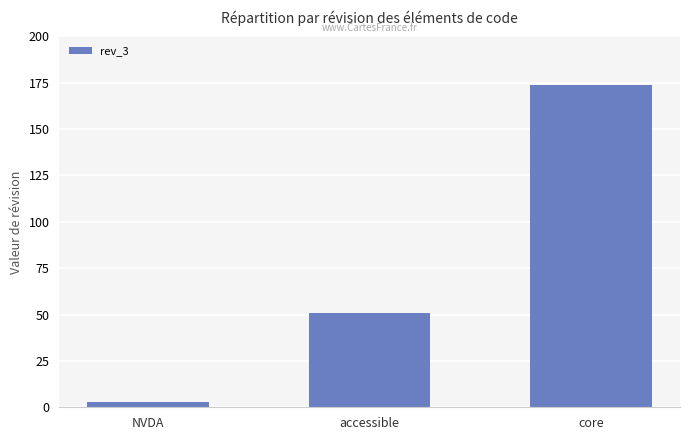

The value at NVDA is 3. True or false?

True